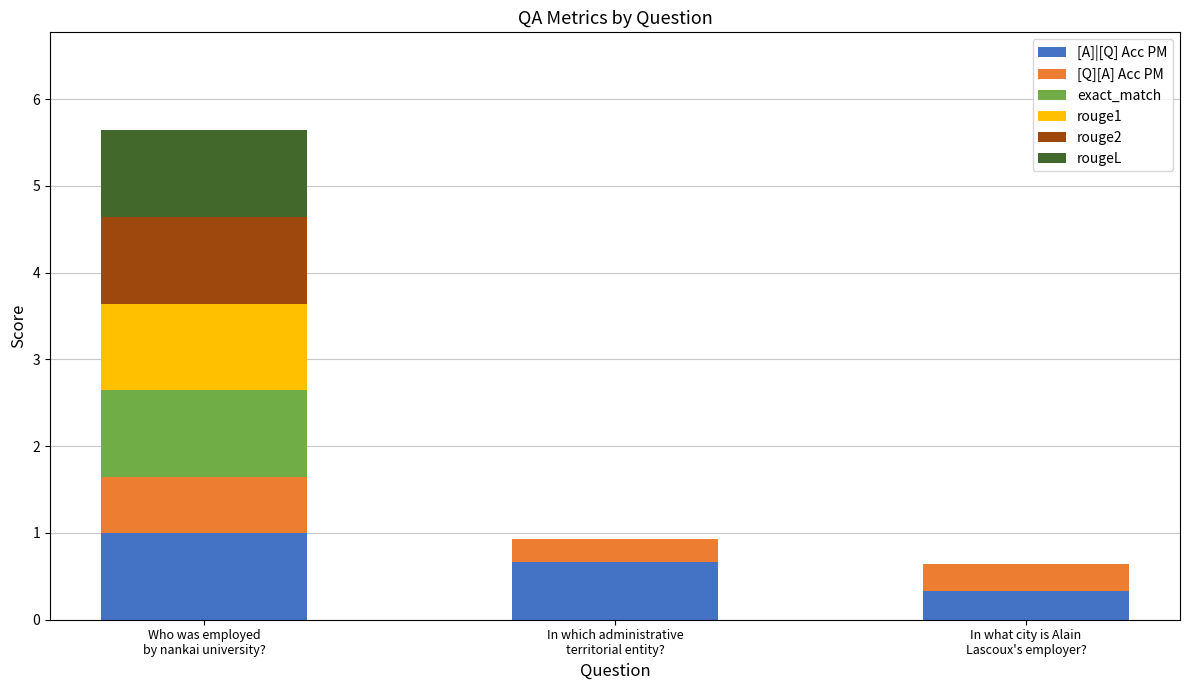

How many distinct data groups are displayed?

6